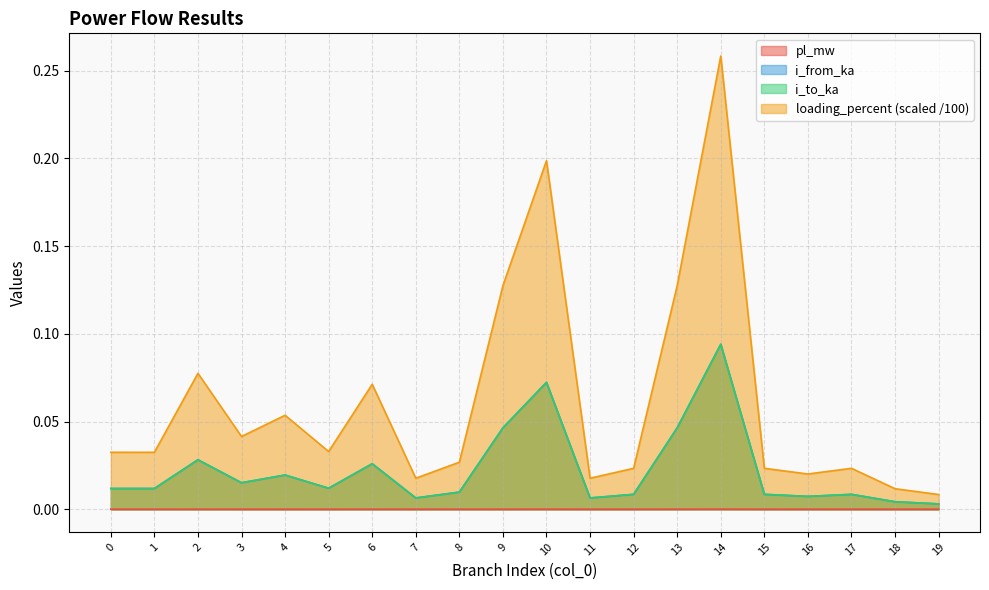

Between 2 and 3, which is larger?

2